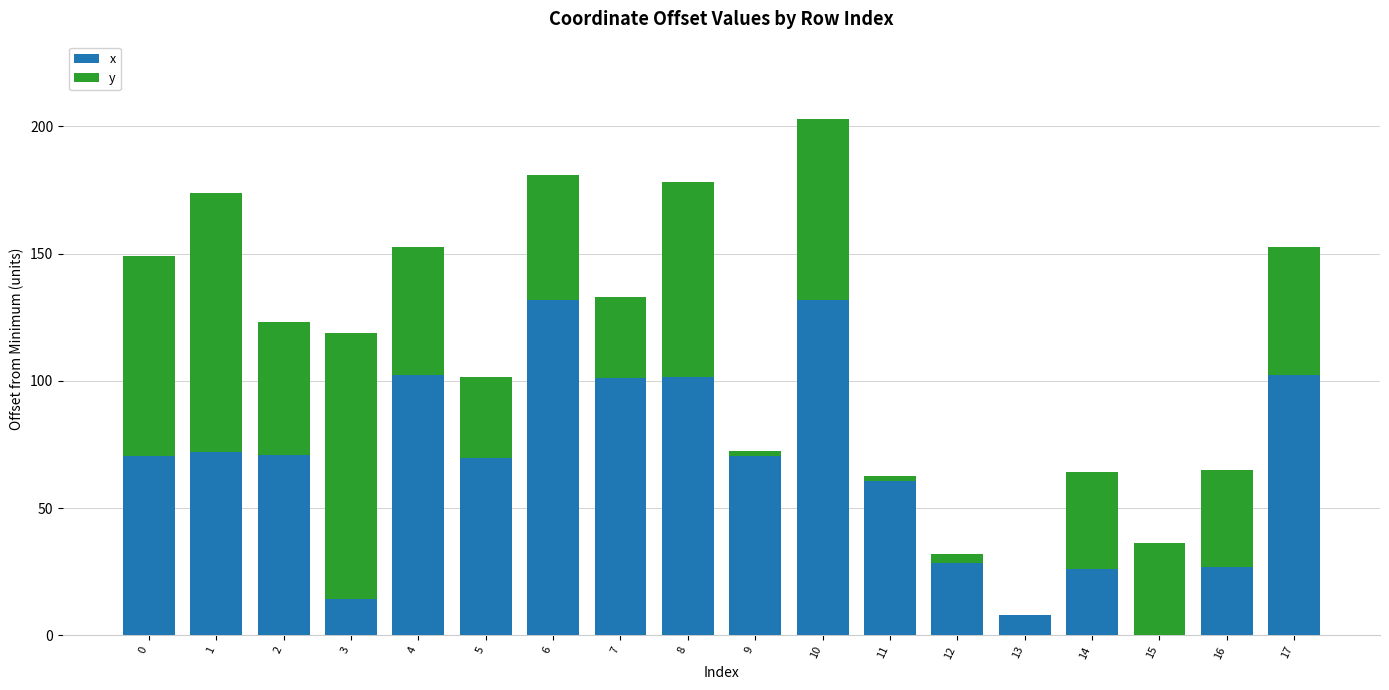

What is the approximate value of x at 16?

26.8